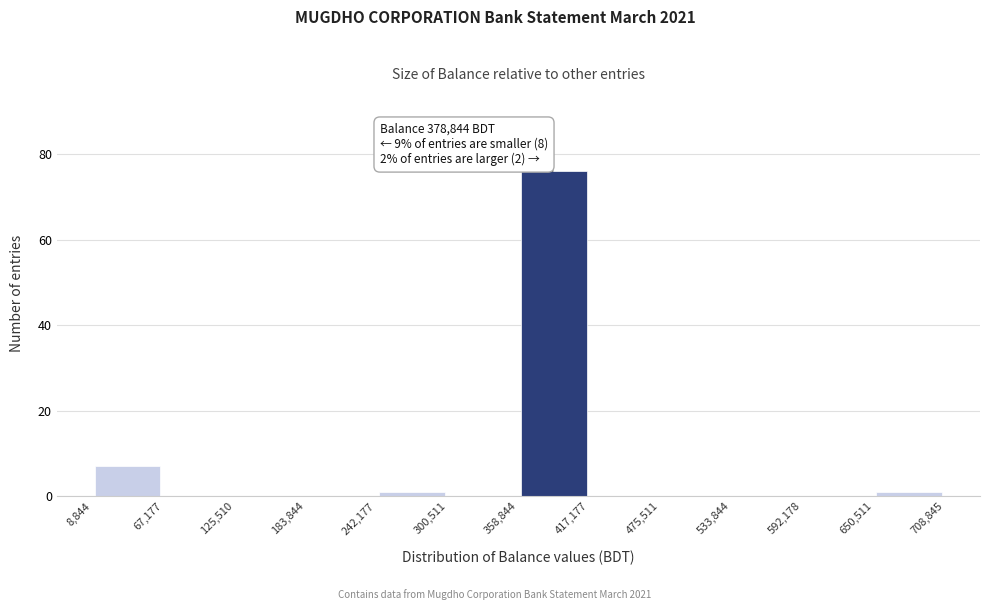

Over which range of the x-axis is the bar tallest?

358,844 to 417,177